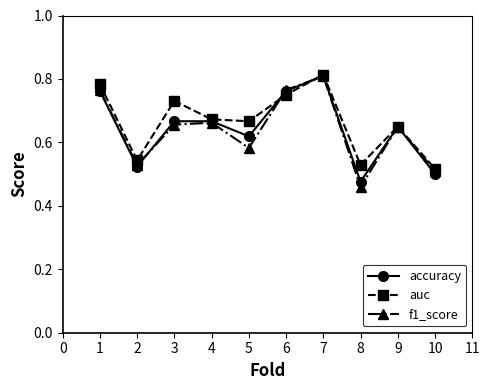

At which category does f1_score reach its first local valley?

2